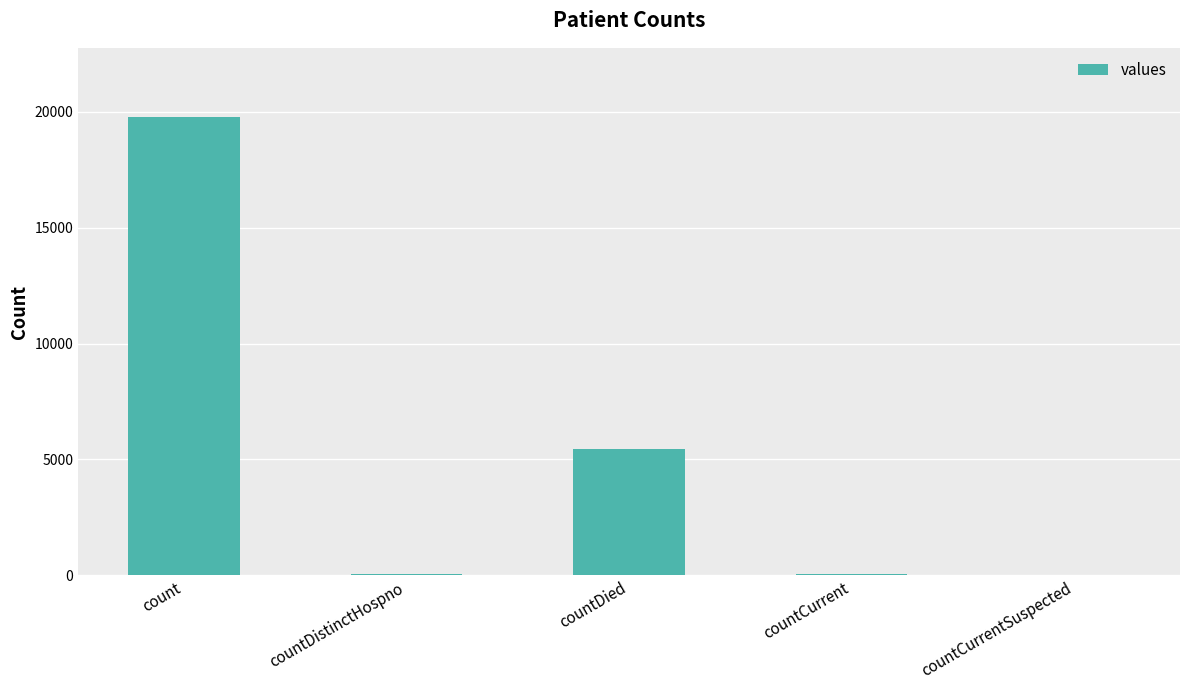

Does the chart contain stacked bars?

No